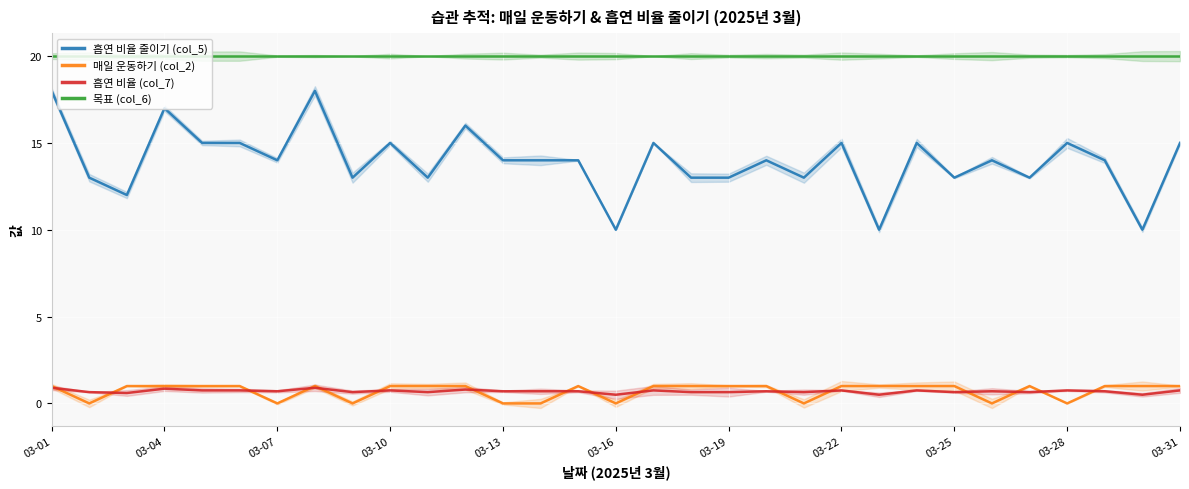

Which series changed the most between 03-28 and 22?

흡연 비율 줄이기 (col_5)